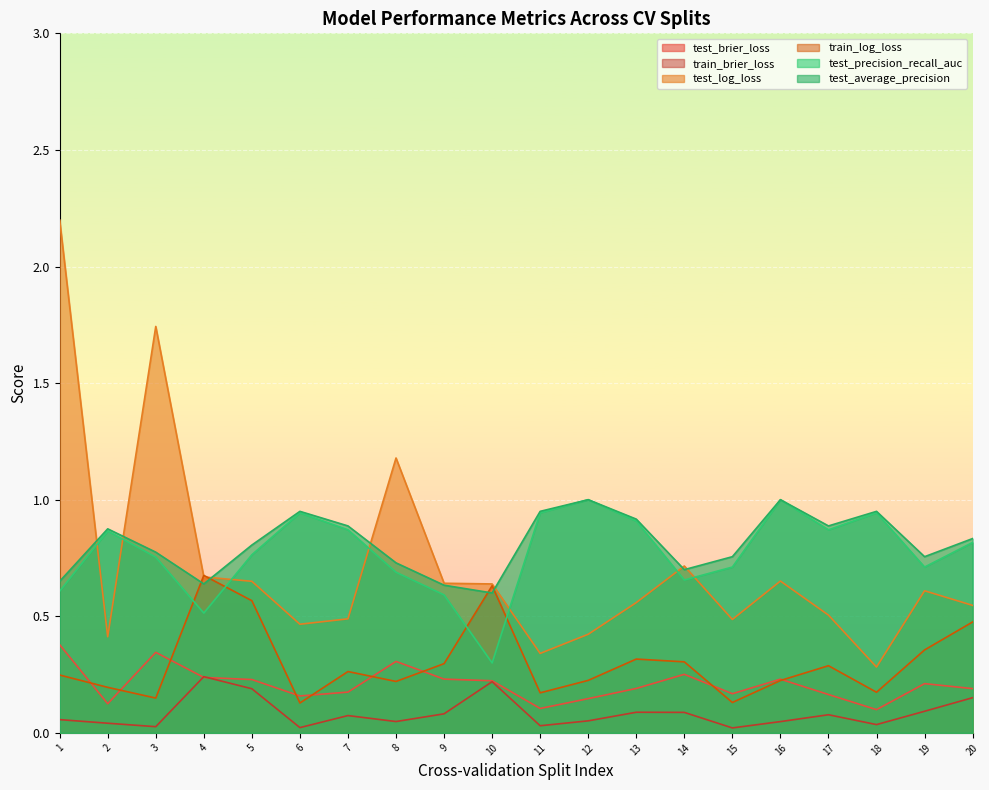

The train_brier_loss series shows 0.0 at 16. True or false?

False